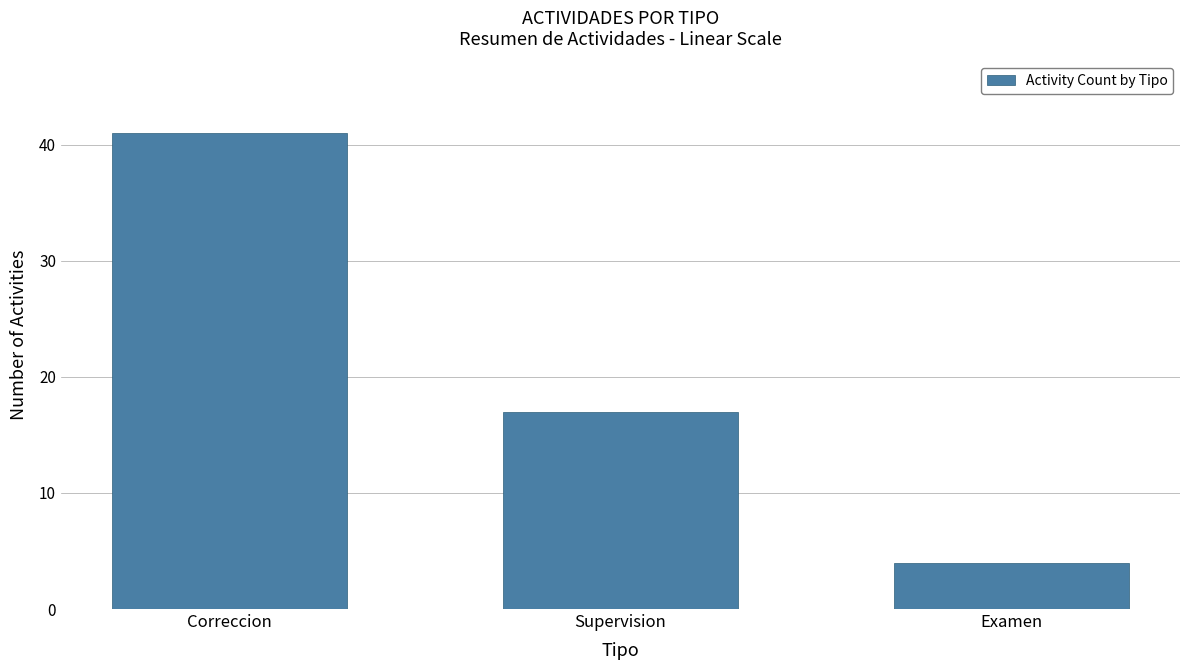

The chart shows a value of 4 at Examen. True or false?

True